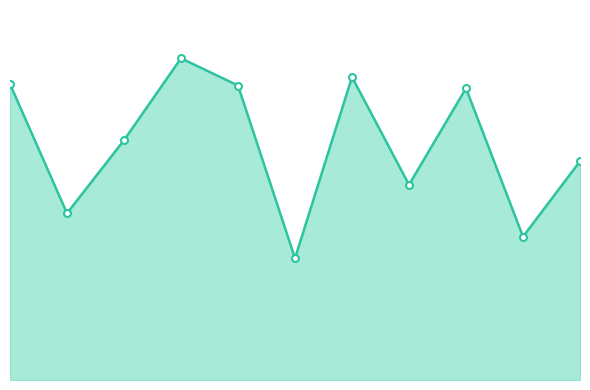

What is the difference between the maximum and minimum values?

235.3